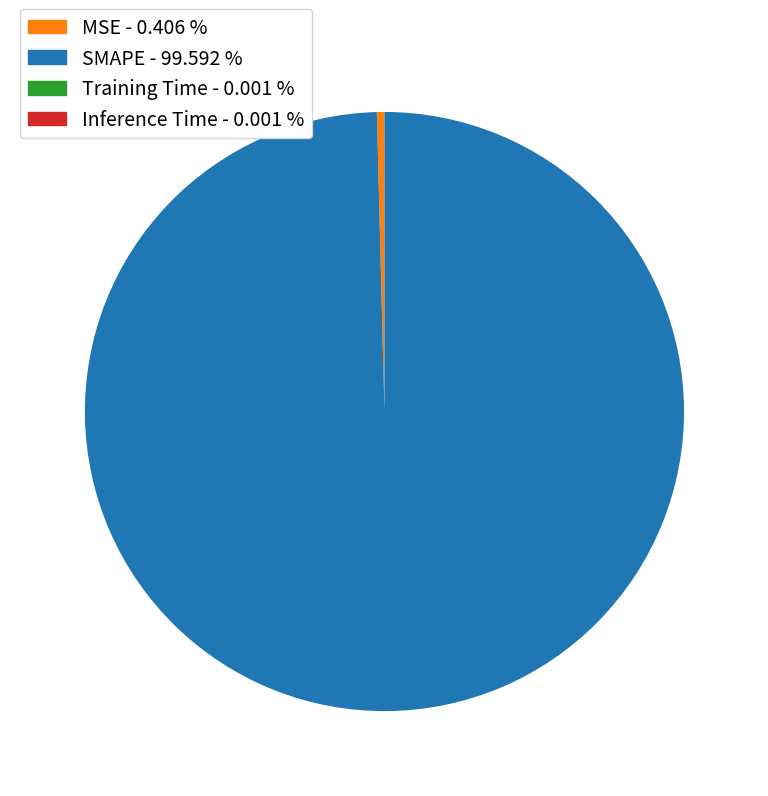

What is the majority slice?

SMAPE